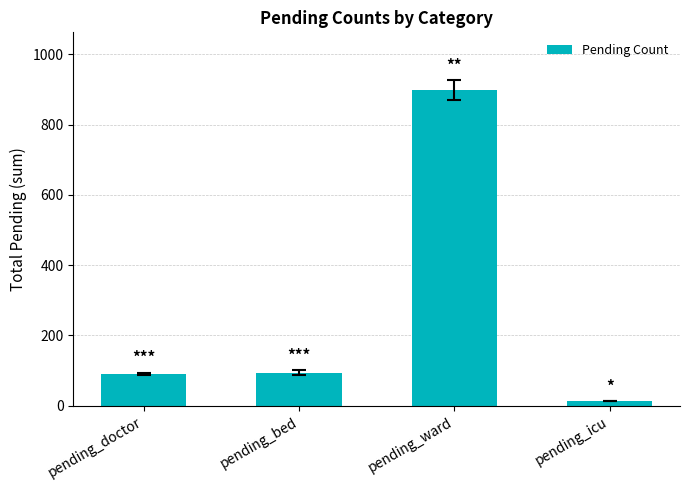

What is the greatest value displayed?

899